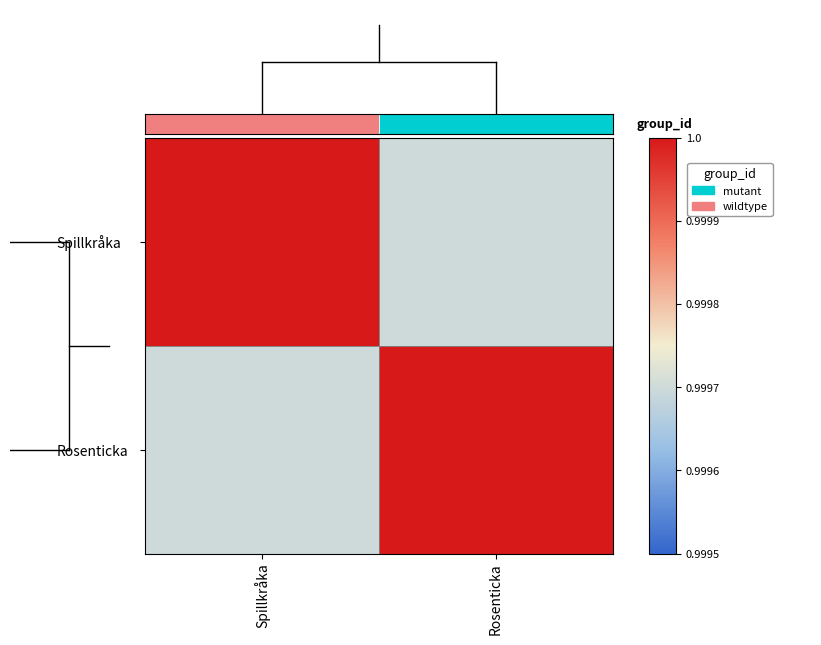

What is the smallest value displayed?

1.0